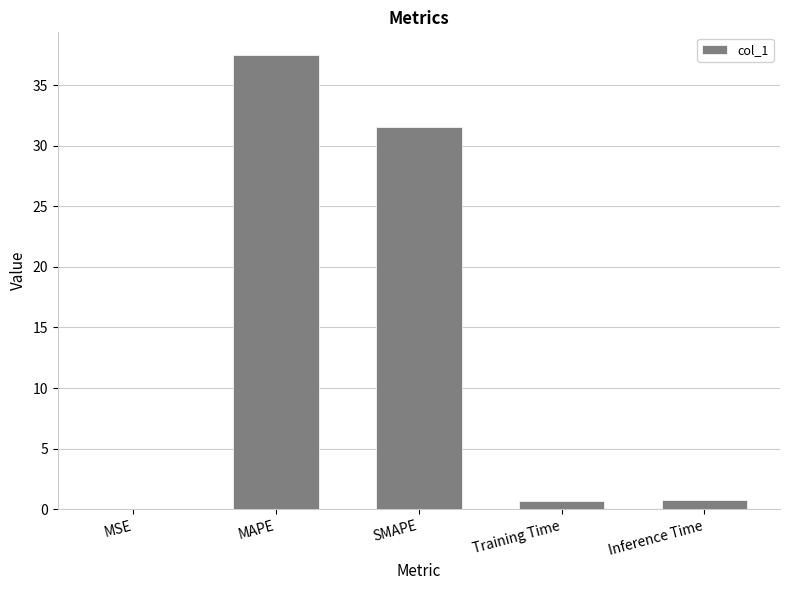

At which label is the value closest to 18?

SMAPE